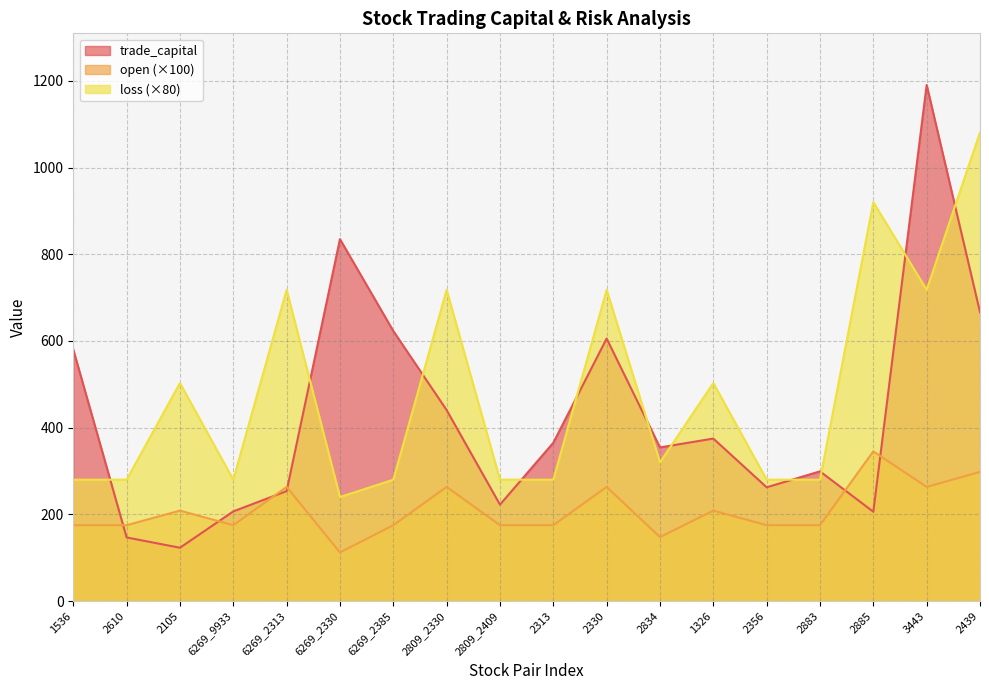

What is the highest value of the open series?

345.4